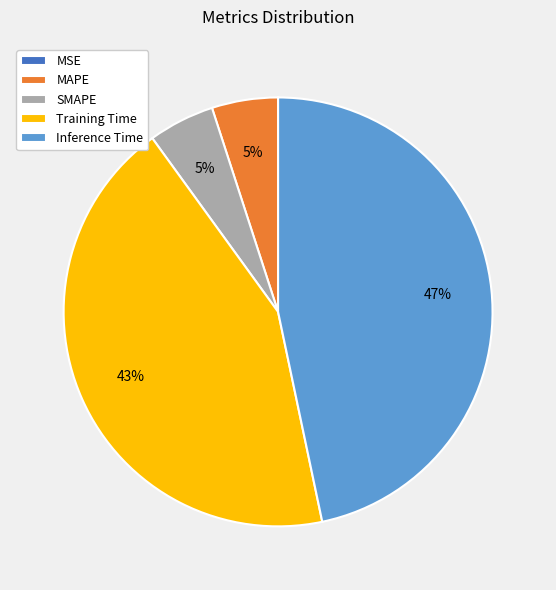

Does any single category account for the majority?

No